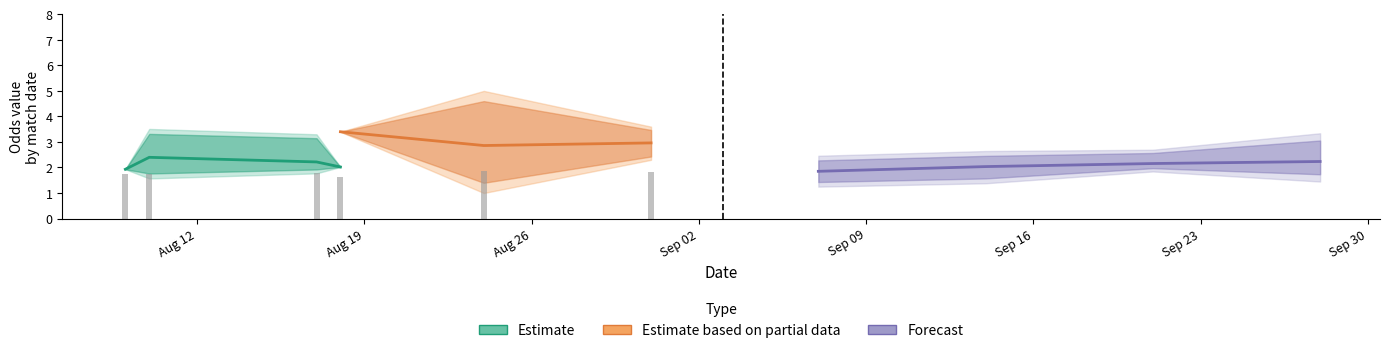

True or false: odd_h_ft has a value of 1.0 at 28.

False